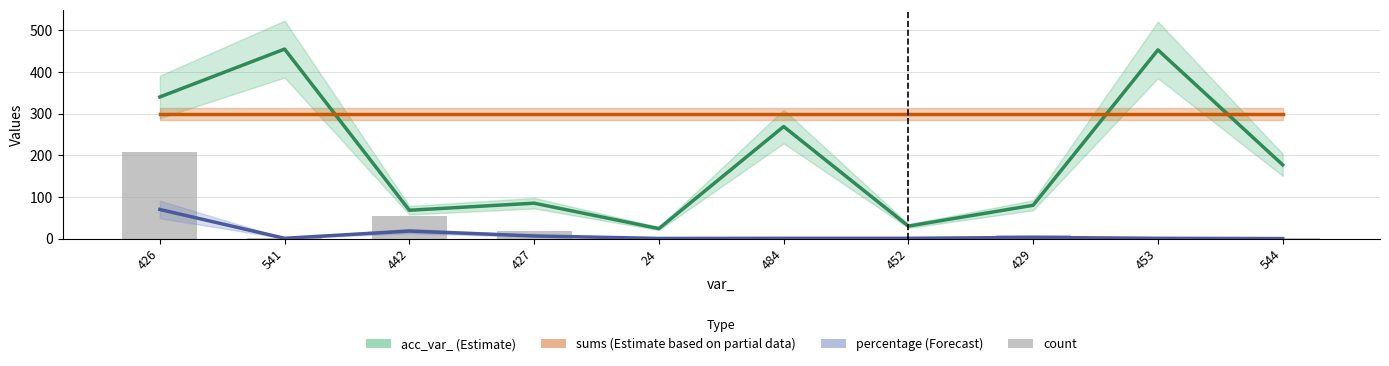

Reading right to left, transcribe all the data shown in this chart.

544=2	453=2	429=8	452=2	484=2	24=1	427=19	442=54	541=2	426=209